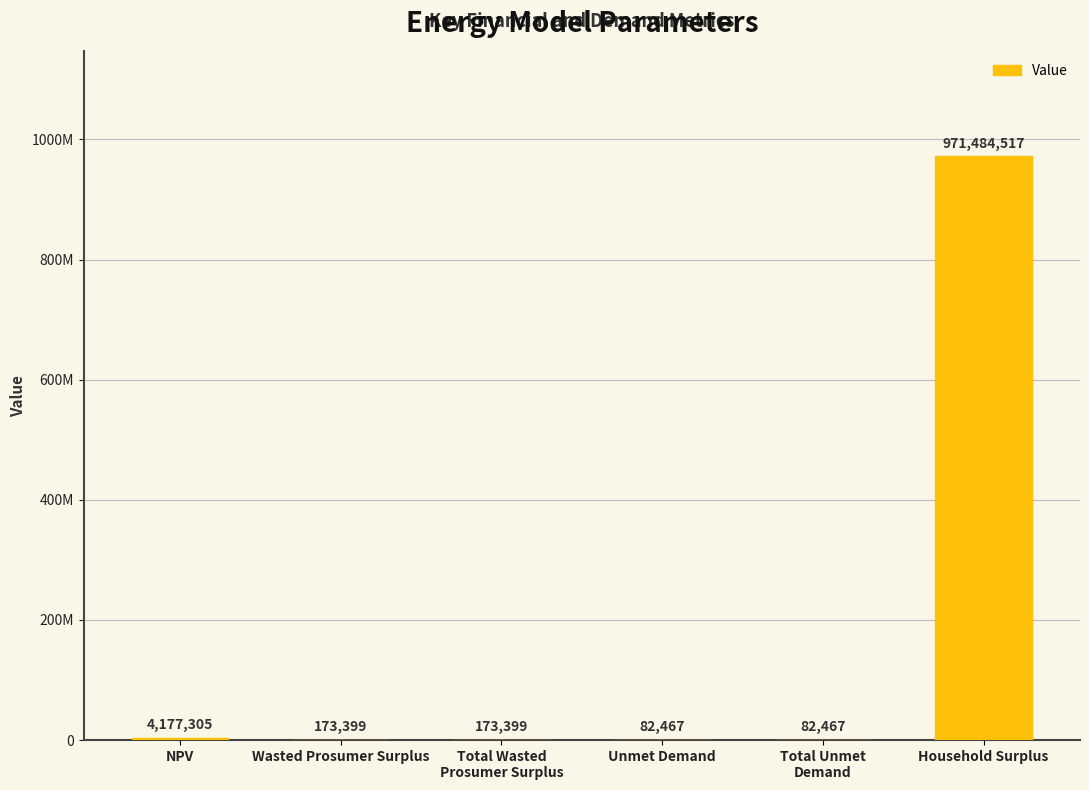

Are the bars horizontal?

No